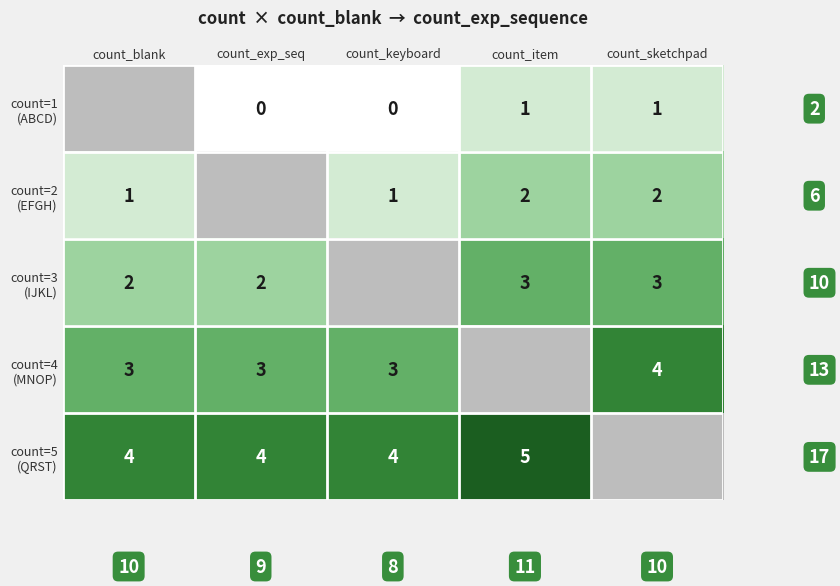

Rank the series at count_keyboard from lowest to highest value.

count=1 (ABCD), count=2 (EFGH), count=3 (IJKL), count=4 (MNOP), count=5 (QRST)